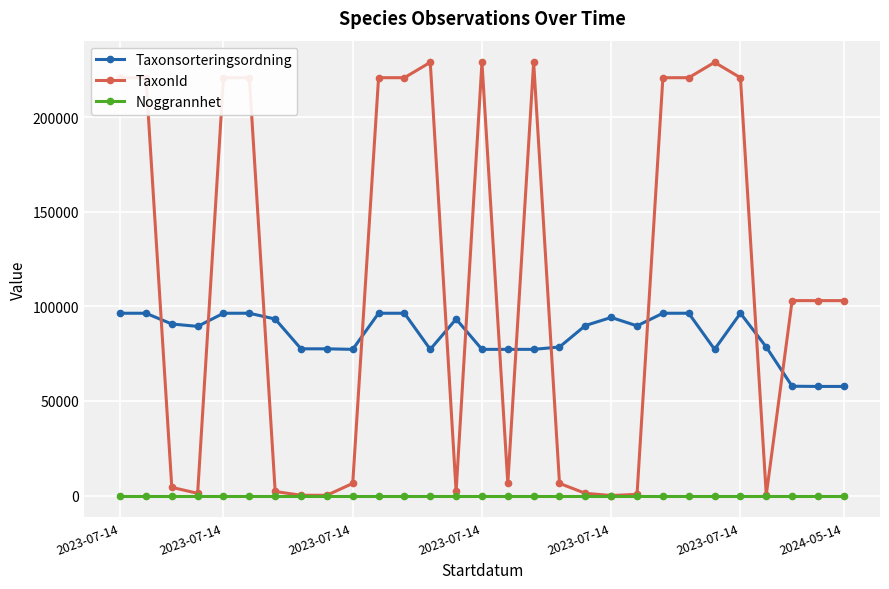

Which series has the largest range (max minus min)?

TaxonId